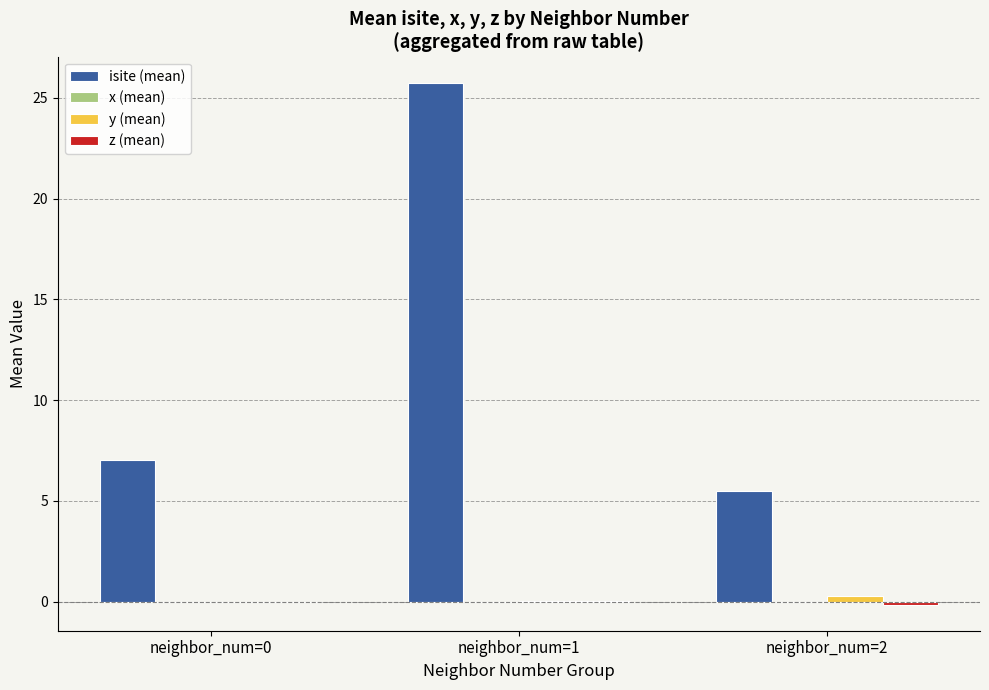

Which category has the highest value across all series?

neighbor_num=1